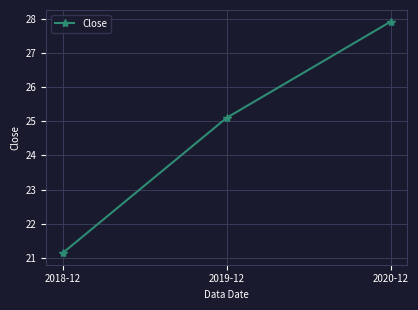

The value at 2020-12 is 39.6. True or false?

False